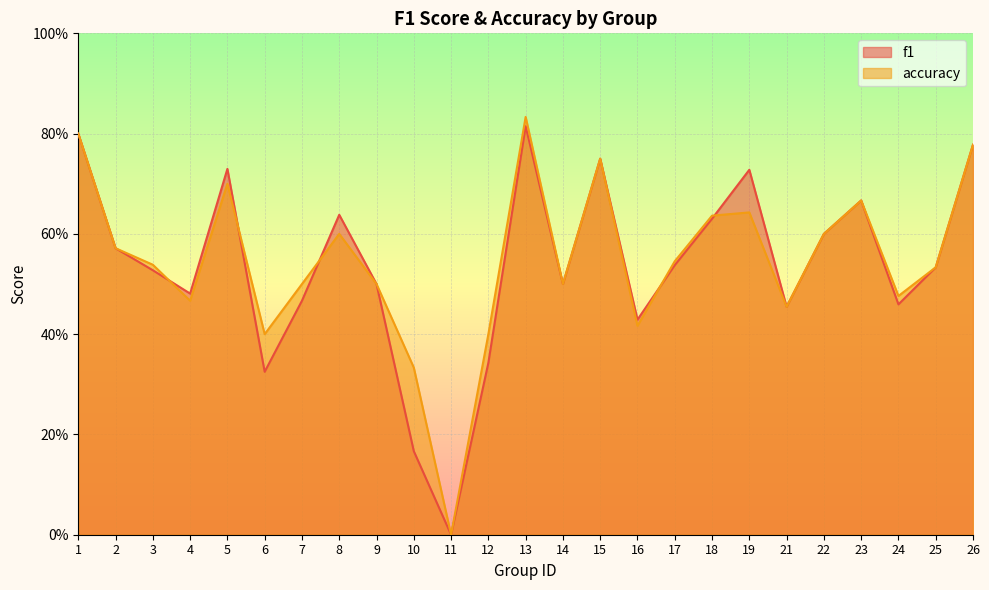

Reading left to right, transcribe all the data shown in this chart.

f1: 1=0.8	2=0.6	3=0.5	4=0.5	5=0.7	6=0.3	7=0.5	8=0.6	9=0.5	10=0.2	11=0.0	12=0.3	13=0.8	14=0.5	15=0.8	16=0.4	17=0.5	18=0.6	19=0.7	21=0.5	22=0.6	23=0.7	24=0.5	25=0.5	26=0.8
accuracy: 1=0.8	2=0.6	3=0.5	4=0.5	5=0.7	6=0.4	7=0.5	8=0.6	9=0.5	10=0.3	11=0.0	12=0.4	13=0.8	14=0.5	15=0.8	16=0.4	17=0.5	18=0.6	19=0.6	21=0.5	22=0.6	23=0.7	24=0.5	25=0.5	26=0.8